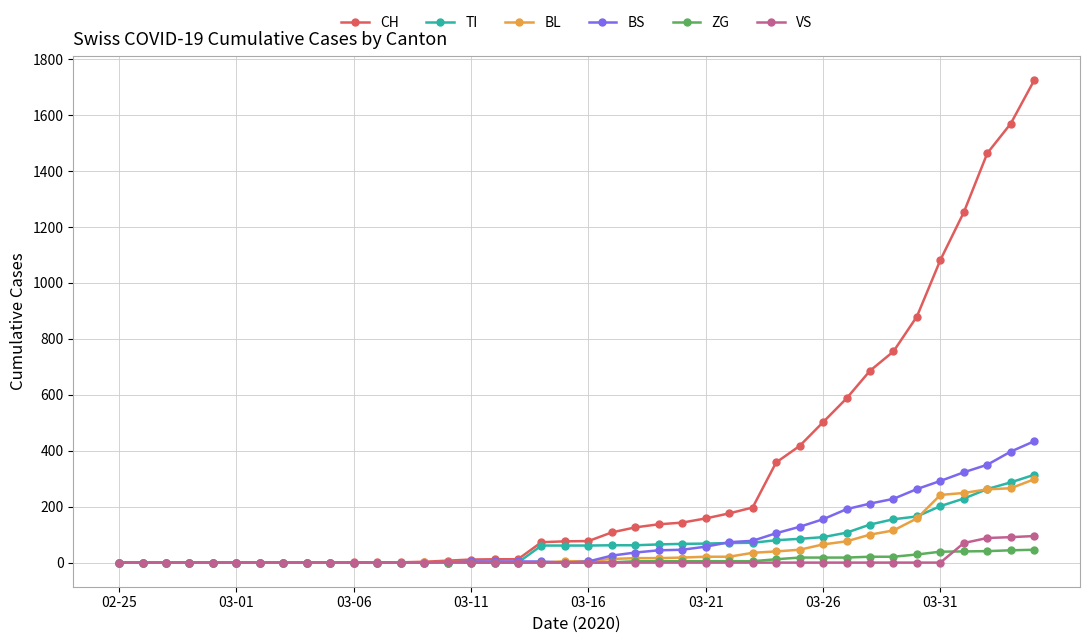

Which series has the widest spread of values?

CH